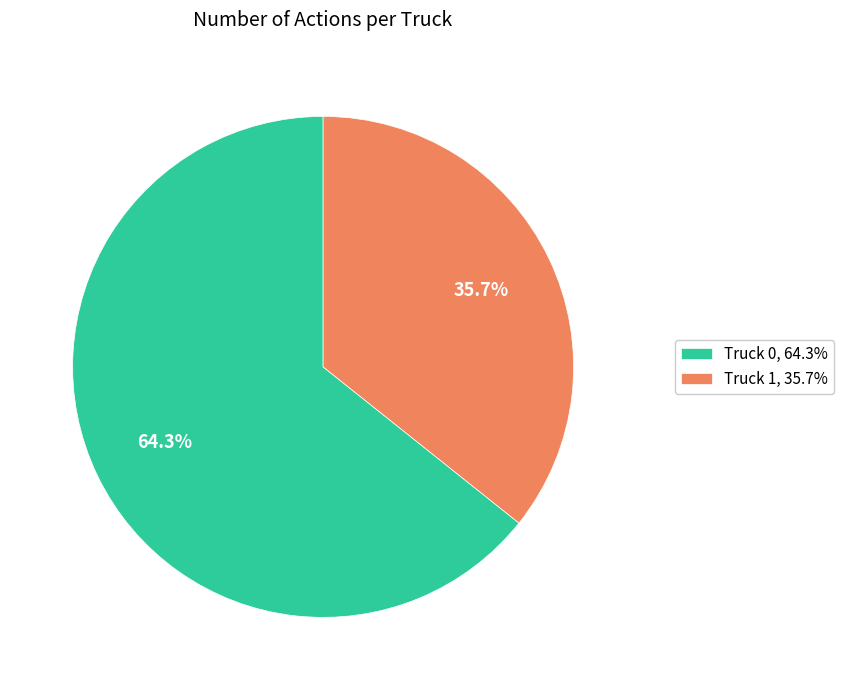

Between Truck 1 and Truck 0, which is larger?

Truck 0